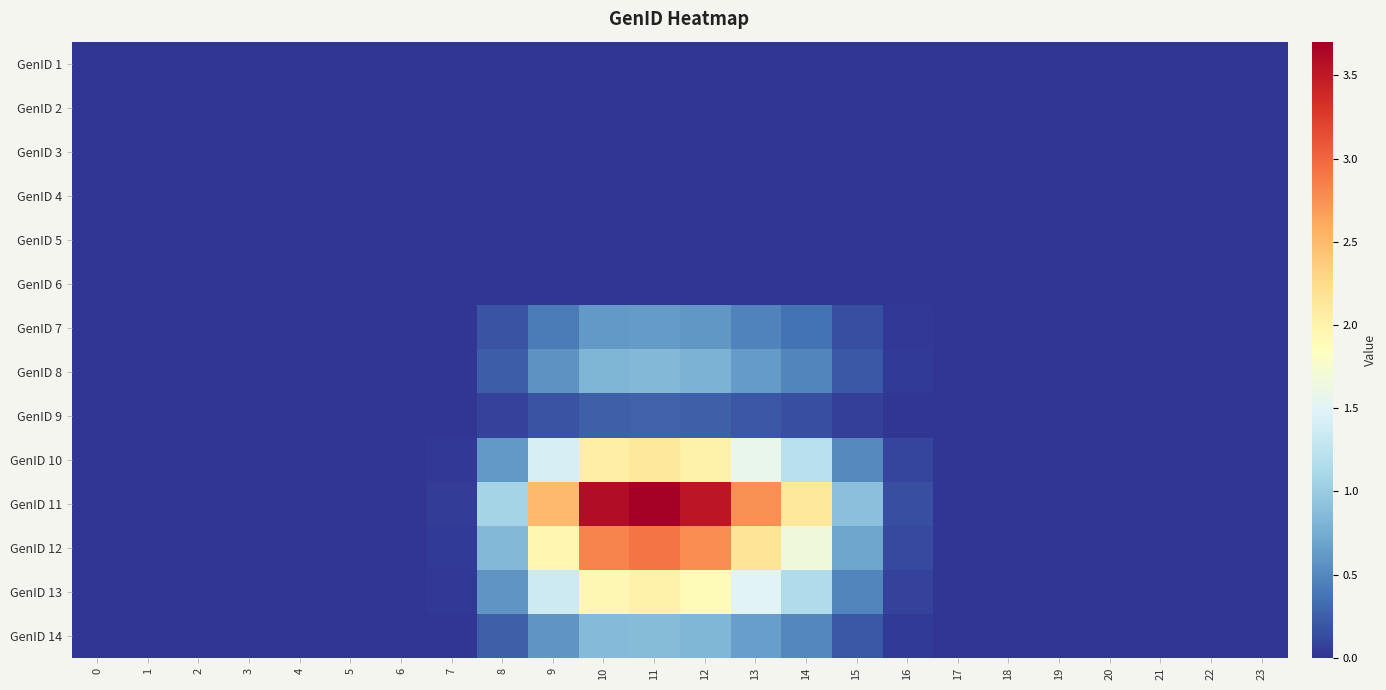

Reading left to right, transcribe all the data shown in this chart.

GenID 1: 0=0.0	1=0.0	2=0.0	3=0.0	4=0.0	5=0.0	6=0.0	7=0.0	8=0.0	9=0.0	10=0.0	11=0.0	12=0.0	13=0.0	14=0.0	15=0.0	16=0.0	17=0.0	18=0.0	19=0.0	20=0.0	21=0.0	22=0.0	23=0.0
GenID 2: 0=0.0	1=0.0	2=0.0	3=0.0	4=0.0	5=0.0	6=0.0	7=0.0	8=0.0	9=0.0	10=0.0	11=0.0	12=0.0	13=0.0	14=0.0	15=0.0	16=0.0	17=0.0	18=0.0	19=0.0	20=0.0	21=0.0	22=0.0	23=0.0
GenID 3: 0=0.0	1=0.0	2=0.0	3=0.0	4=0.0	5=0.0	6=0.0	7=0.0	8=0.0	9=0.0	10=0.0	11=0.0	12=0.0	13=0.0	14=0.0	15=0.0	16=0.0	17=0.0	18=0.0	19=0.0	20=0.0	21=0.0	22=0.0	23=0.0
GenID 4: 0=0.0	1=0.0	2=0.0	3=0.0	4=0.0	5=0.0	6=0.0	7=0.0	8=0.0	9=0.0	10=0.0	11=0.0	12=0.0	13=0.0	14=0.0	15=0.0	16=0.0	17=0.0	18=0.0	19=0.0	20=0.0	21=0.0	22=0.0	23=0.0
GenID 5: 0=0.0	1=0.0	2=0.0	3=0.0	4=0.0	5=0.0	6=0.0	7=0.0	8=0.0	9=0.0	10=0.0	11=0.0	12=0.0	13=0.0	14=0.0	15=0.0	16=0.0	17=0.0	18=0.0	19=0.0	20=0.0	21=0.0	22=0.0	23=0.0
GenID 6: 0=0.0	1=0.0	2=0.0	3=0.0	4=0.0	5=0.0	6=0.0	7=0.0	8=0.0	9=0.0	10=0.0	11=0.0	12=0.0	13=0.0	14=0.0	15=0.0	16=0.0	17=0.0	18=0.0	19=0.0	20=0.0	21=0.0	22=0.0	23=0.0
GenID 7: 0=0.0	1=0.0	2=0.0	3=0.0	4=0.0	5=0.0	6=0.0	7=0.0	8=0.2	9=0.4	10=0.6	11=0.6	12=0.6	13=0.5	14=0.4	15=0.2	16=0.0	17=0.0	18=0.0	19=0.0	20=0.0	21=0.0	22=0.0	23=0.0
GenID 8: 0=0.0	1=0.0	2=0.0	3=0.0	4=0.0	5=0.0	6=0.0	7=0.0	8=0.2	9=0.6	10=0.8	11=0.8	12=0.8	13=0.6	14=0.5	15=0.2	16=0.0	17=0.0	18=0.0	19=0.0	20=0.0	21=0.0	22=0.0	23=0.0
GenID 9: 0=0.0	1=0.0	2=0.0	3=0.0	4=0.0	5=0.0	6=0.0	7=0.0	8=0.1	9=0.2	10=0.3	11=0.3	12=0.2	13=0.2	14=0.1	15=0.1	16=0.0	17=0.0	18=0.0	19=0.0	20=0.0	21=0.0	22=0.0	23=0.0
GenID 10: 0=0.0	1=0.0	2=0.0	3=0.0	4=0.0	5=0.0	6=0.0	7=0.0	8=0.6	9=1.4	10=2.1	11=2.1	12=2.0	13=1.6	14=1.2	15=0.5	16=0.1	17=0.0	18=0.0	19=0.0	20=0.0	21=0.0	22=0.0	23=0.0
GenID 11: 0=0.0	1=0.0	2=0.0	3=0.0	4=0.0	5=0.0	6=0.0	7=0.0	8=1.1	9=2.5	10=3.6	11=3.7	12=3.5	13=2.8	14=2.1	15=0.9	16=0.2	17=0.0	18=0.0	19=0.0	20=0.0	21=0.0	22=0.0	23=0.0
GenID 12: 0=0.0	1=0.0	2=0.0	3=0.0	4=0.0	5=0.0	6=0.0	7=0.0	8=0.8	9=2.0	10=2.8	11=2.9	12=2.8	13=2.2	14=1.7	15=0.7	16=0.1	17=0.0	18=0.0	19=0.0	20=0.0	21=0.0	22=0.0	23=0.0
GenID 13: 0=0.0	1=0.0	2=0.0	3=0.0	4=0.0	5=0.0	6=0.0	7=0.0	8=0.6	9=1.4	10=2.0	11=2.0	12=1.9	13=1.5	14=1.1	15=0.5	16=0.1	17=0.0	18=0.0	19=0.0	20=0.0	21=0.0	22=0.0	23=0.0
GenID 14: 0=0.0	1=0.0	2=0.0	3=0.0	4=0.0	5=0.0	6=0.0	7=0.0	8=0.3	9=0.6	10=0.9	11=0.9	12=0.8	13=0.7	14=0.5	15=0.2	16=0.0	17=0.0	18=0.0	19=0.0	20=0.0	21=0.0	22=0.0	23=0.0